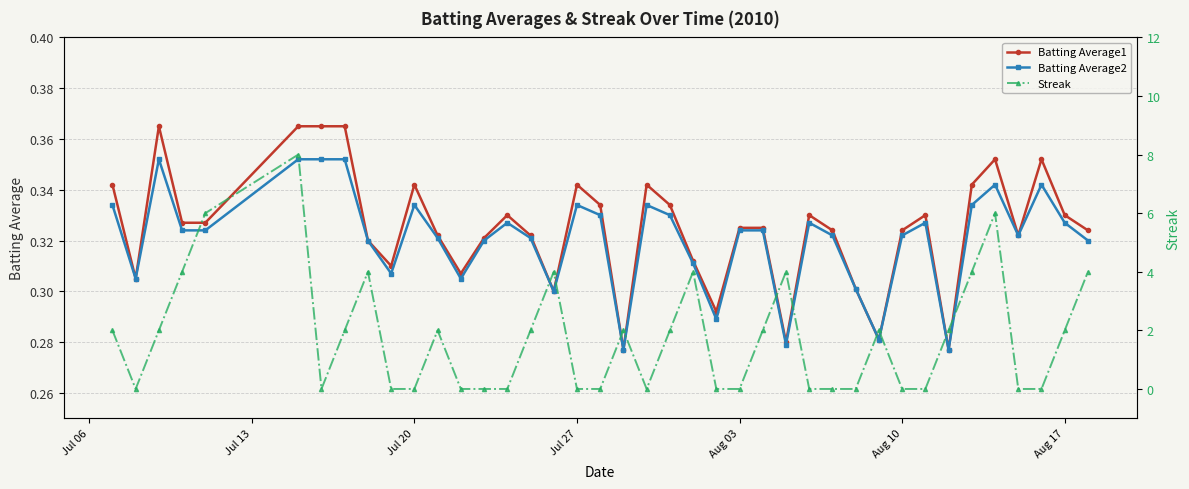

True or false: Batting Average1 has more than 1 points higher than both neighbors.

True